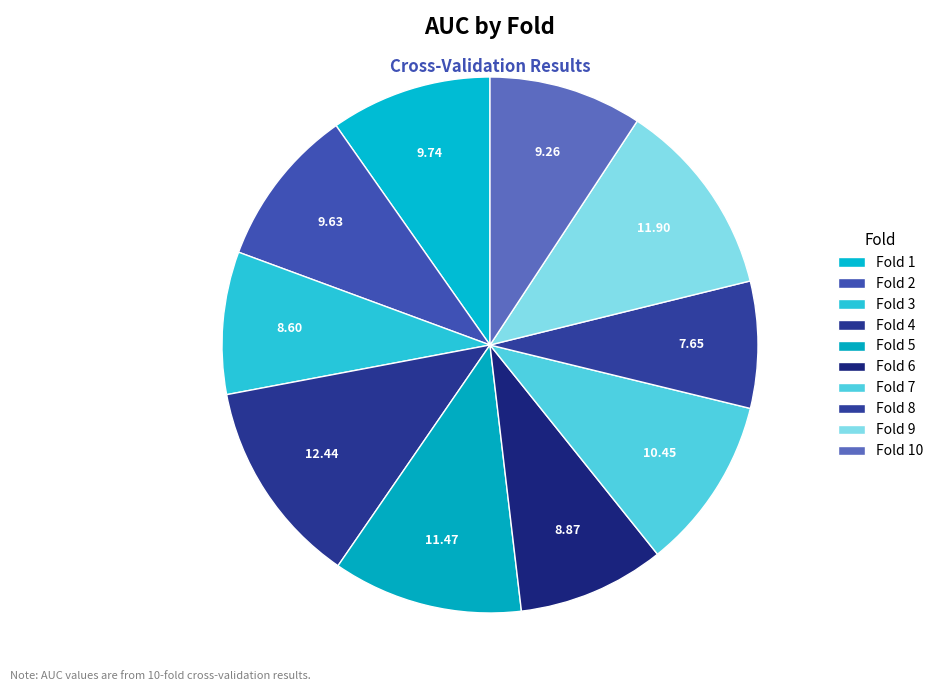

Which slice is the smallest?

Fold 8